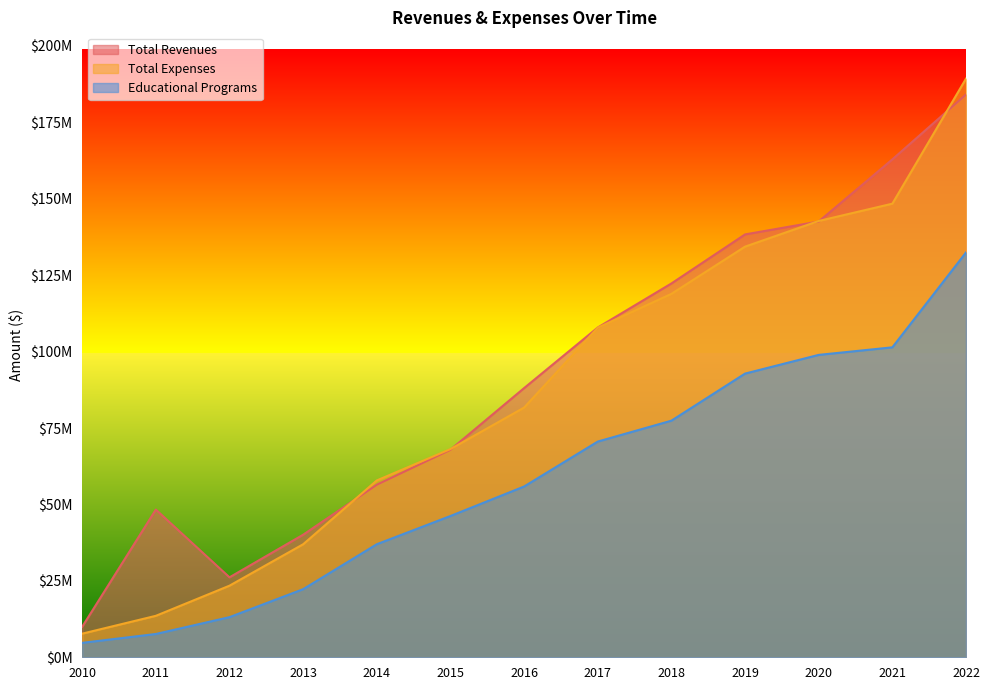

At which label is Total Revenues closest to 97043391?

2016